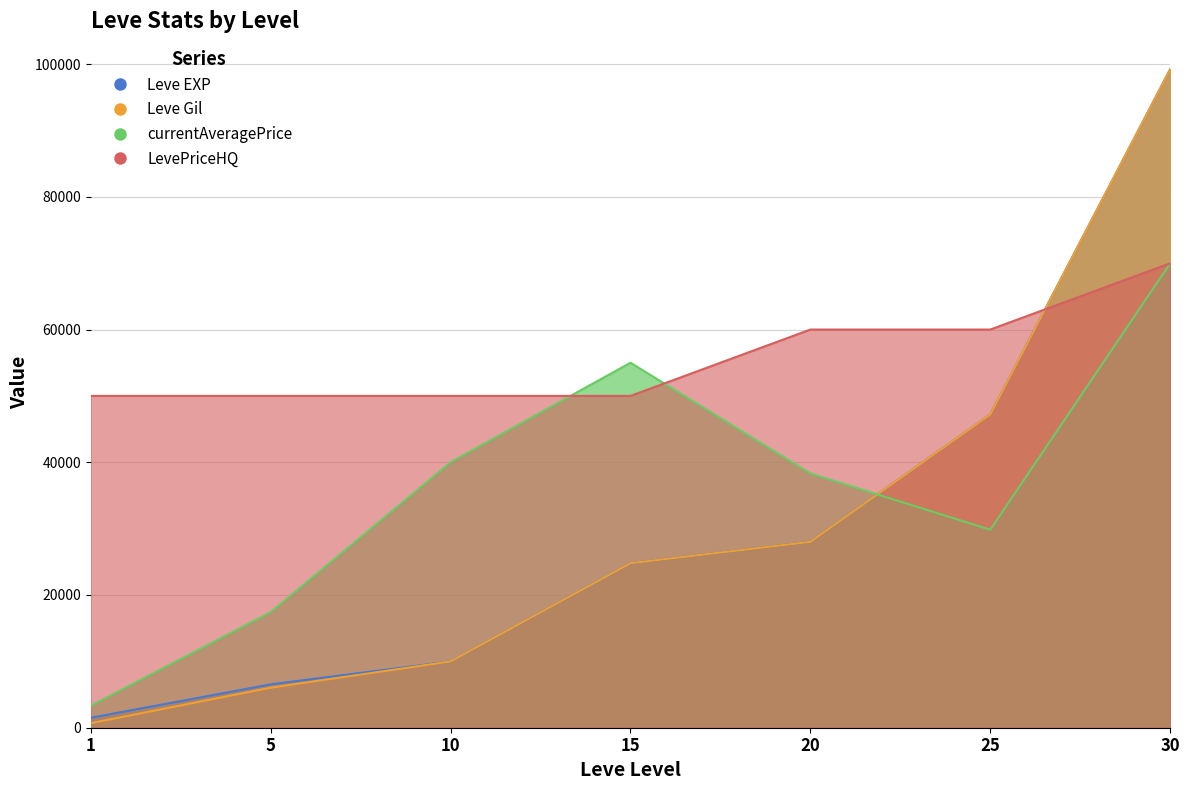

Is it true that LevePriceHQ equals 88786 at 15?

False